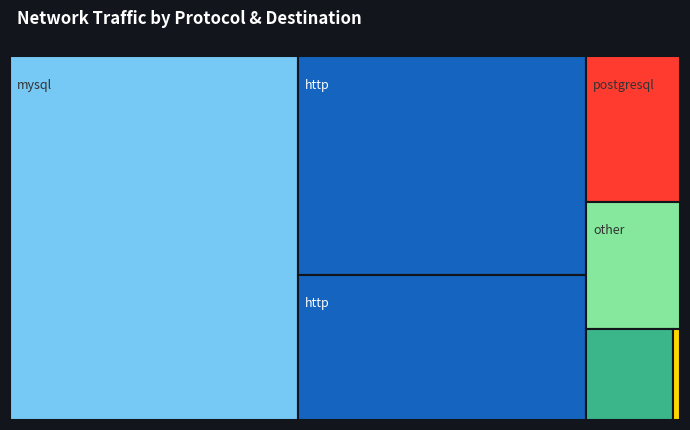

Reading right to left, extract all data points from this chart.

downlink_length: 4421209	2012752	272581	82264	1690077	57202	1623583	86224	1407729	4147014	210007016	60002708	278266667
uplink_length: 631	58817	370	306	81913	0	29687	72521	6423	95	9127	828	4753